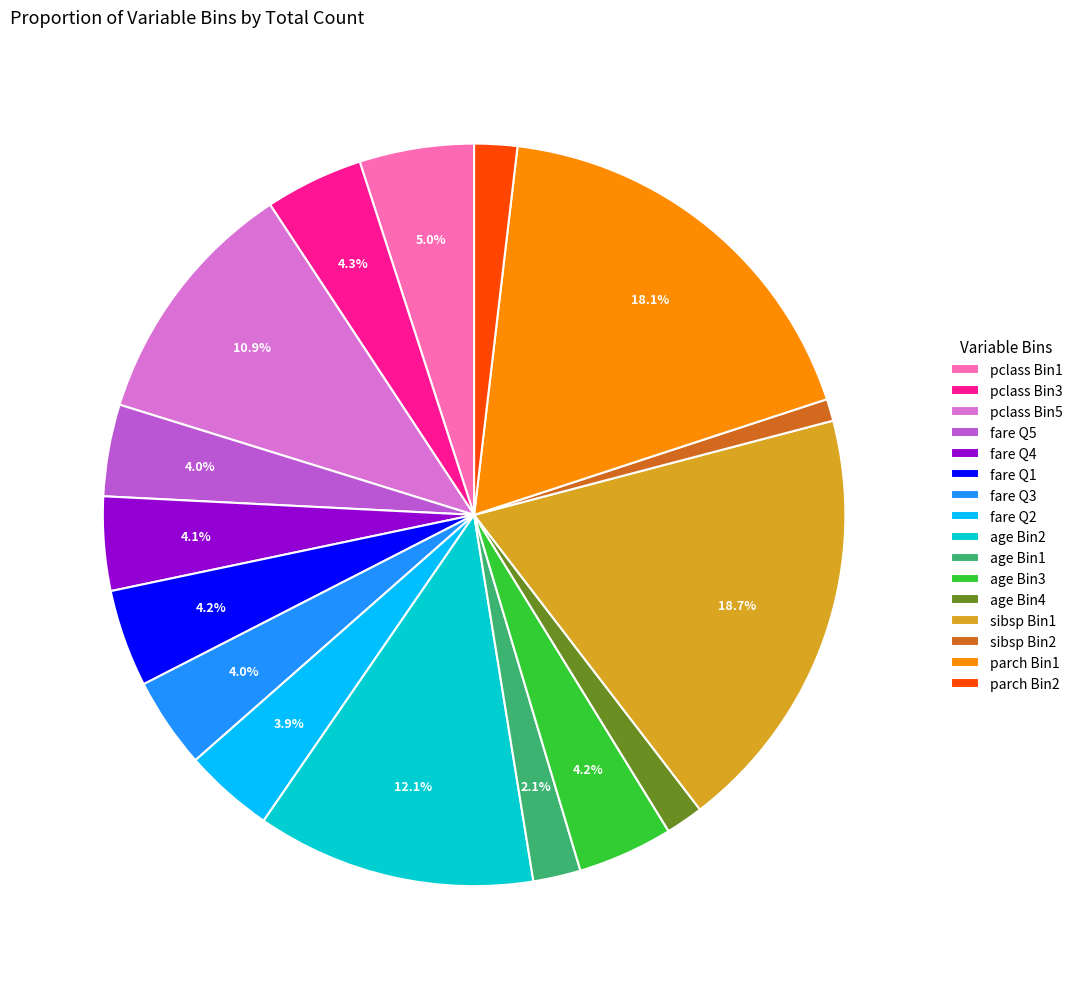

Count the number of slices in the pie.

16